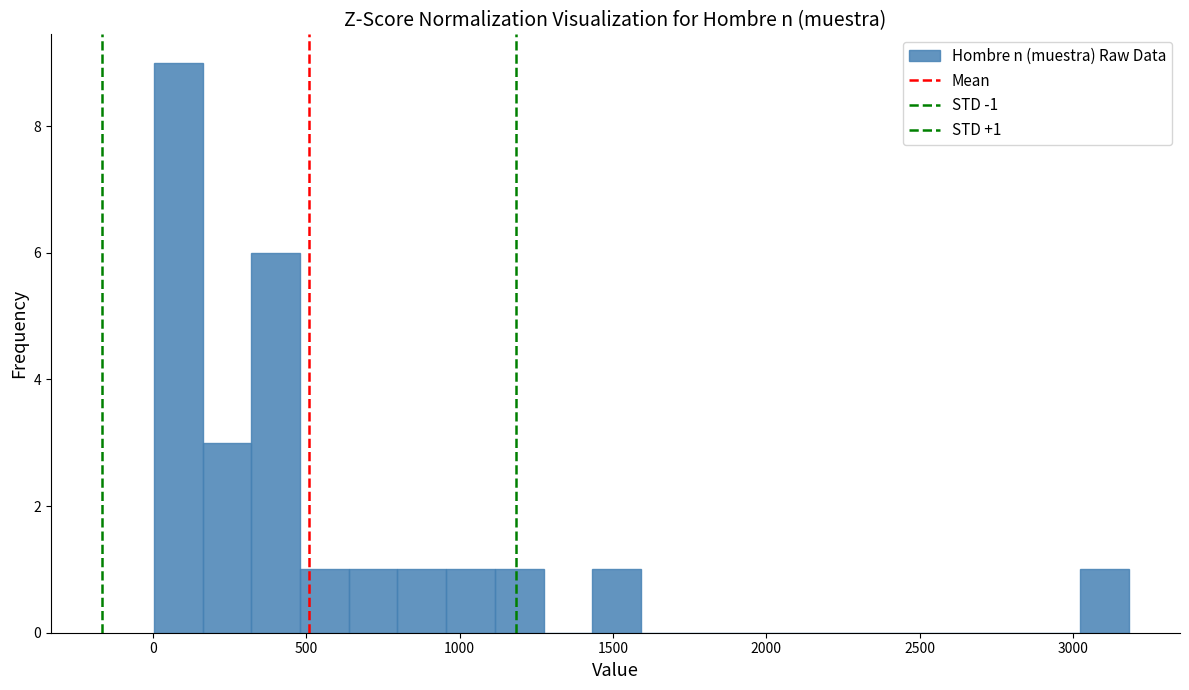

Around what value on the x-axis is the tallest bar? Give the approximate position of its centre, as read against the axis.

100